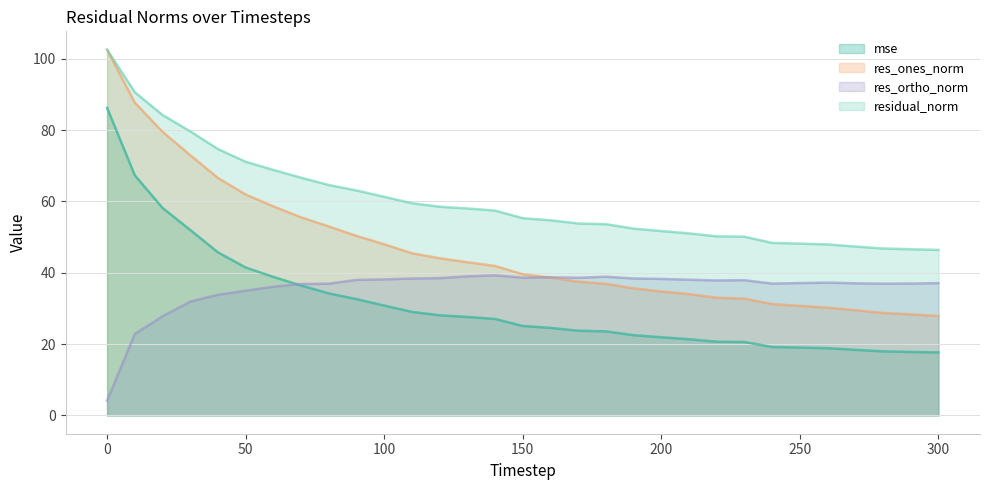

At which category does res_ortho_norm reach its first local valley?

150